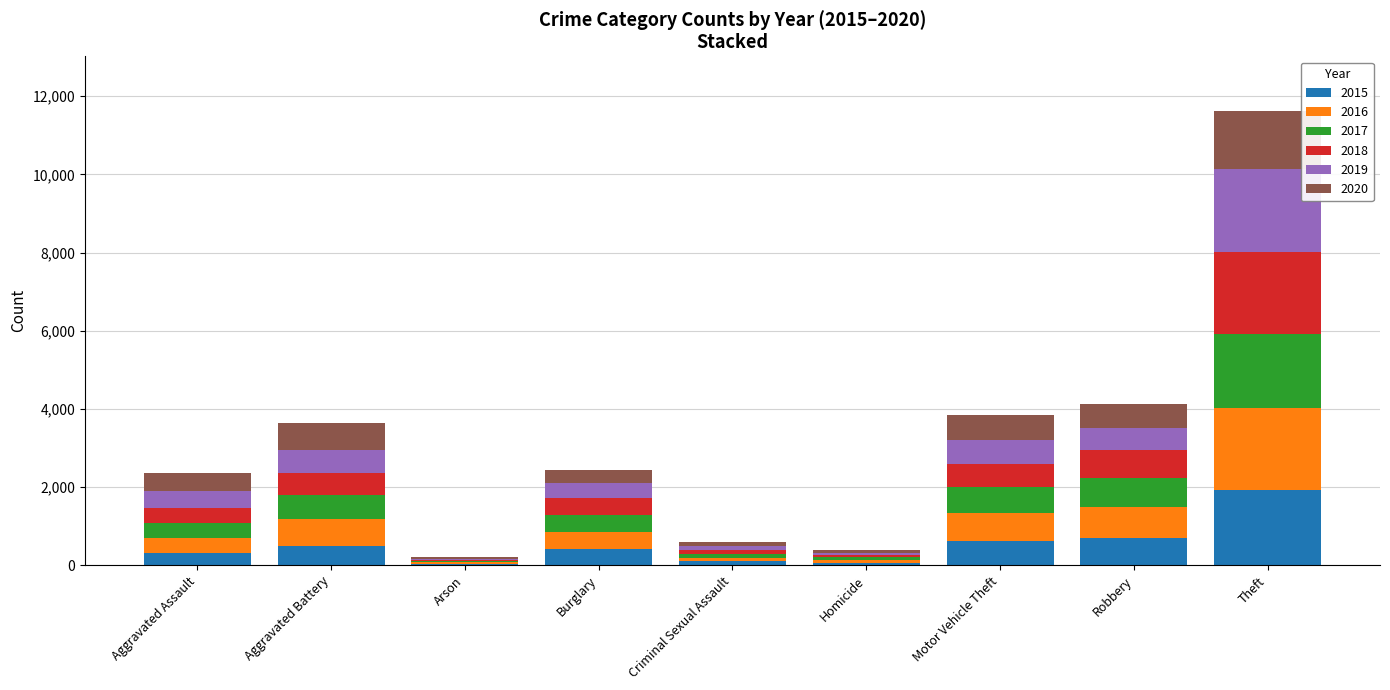

The 2015 series shows 409 at Burglary. True or false?

True